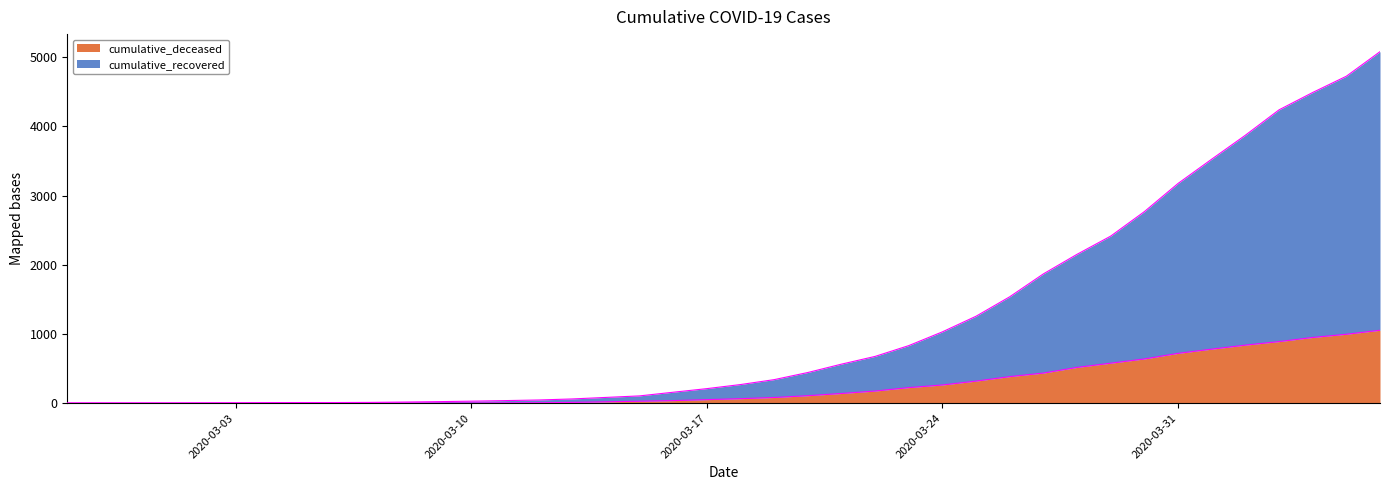

Which series has the largest range (max minus min)?

cumulative_recovered